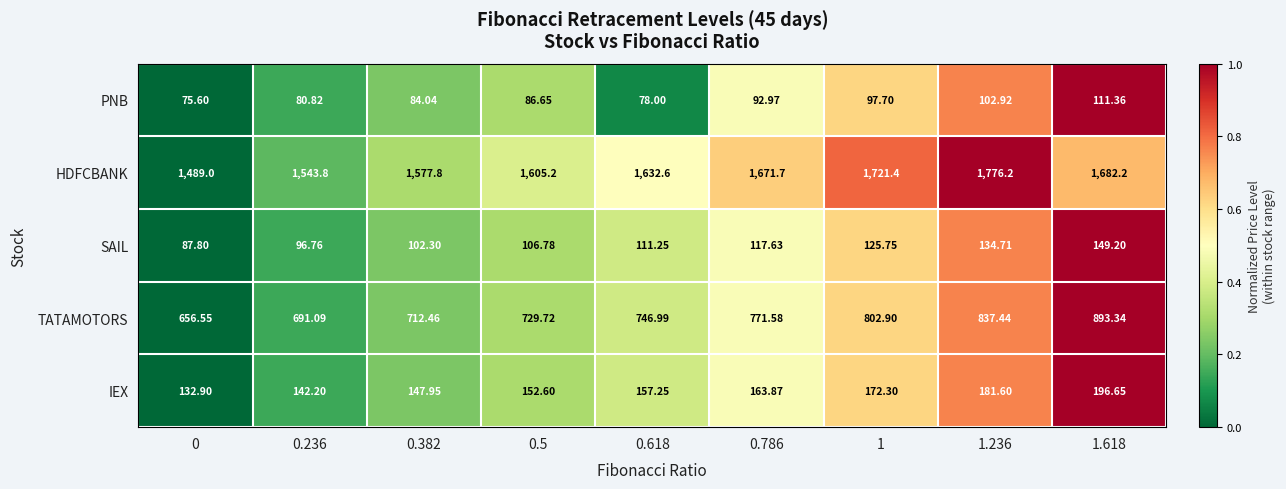

Which label corresponds to the largest value in the chart?

1.236